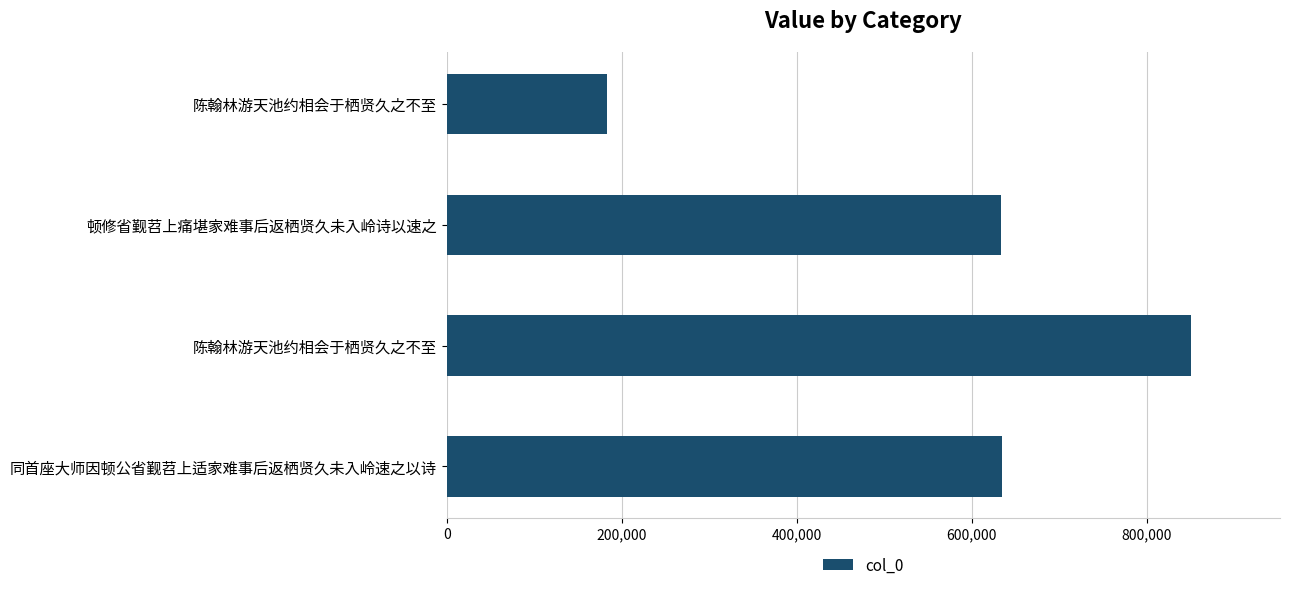

What is the maximum value shown in the chart?

850132